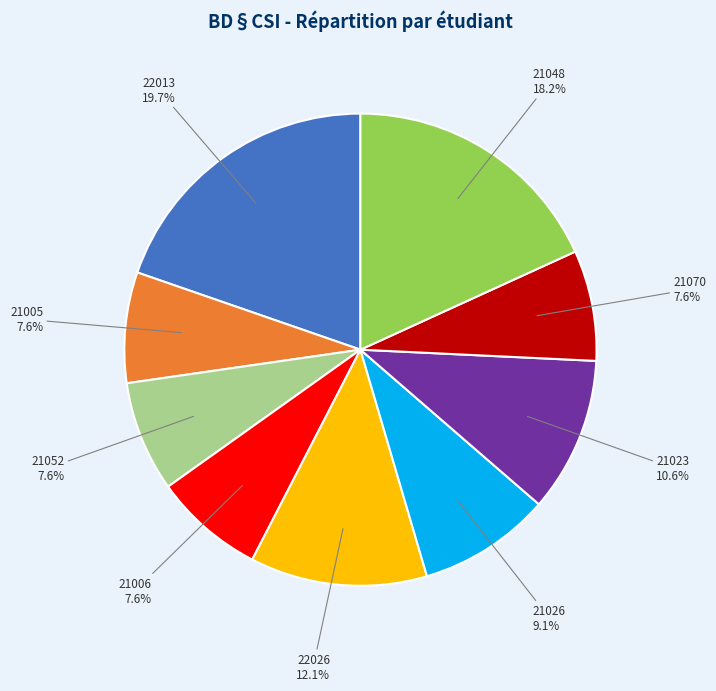

Count the number of slices in the pie.

9